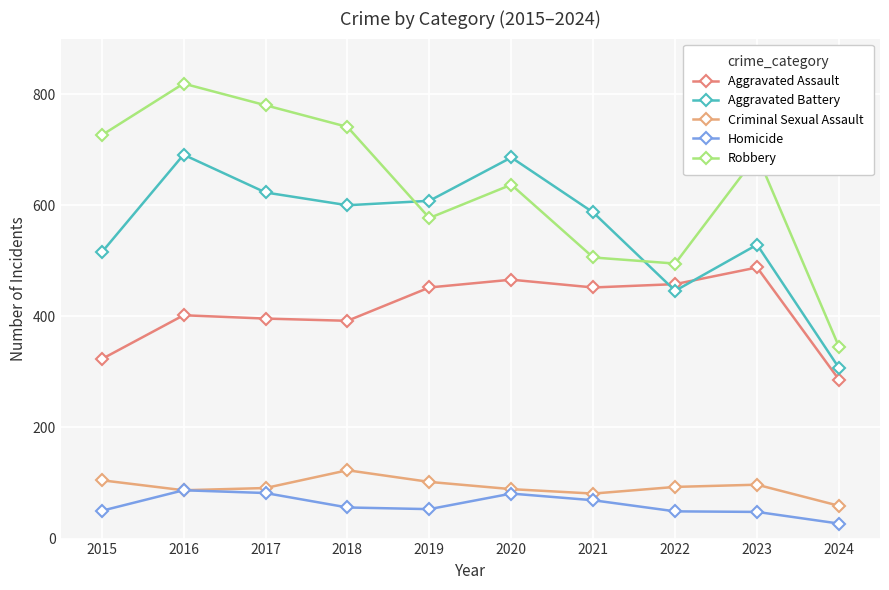

True or false: Criminal Sexual Assault and Aggravated Assault cross at least once.

False